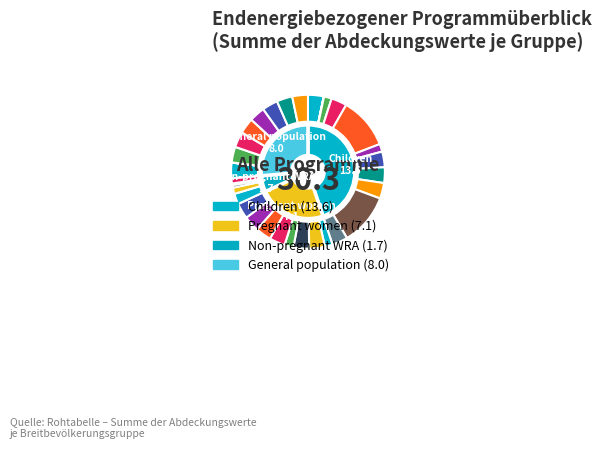

Combined, do Vitamin A supplementation and Zinc for treatment + ORS account for over 50%?

No